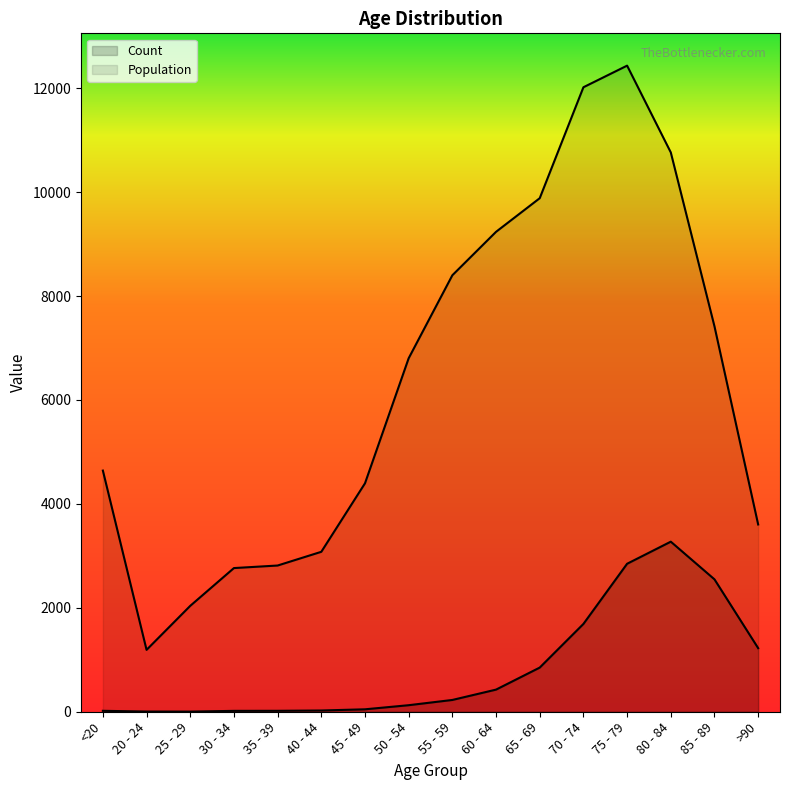

Between 25 - 29 and 50 - 54, which is larger?

50 - 54